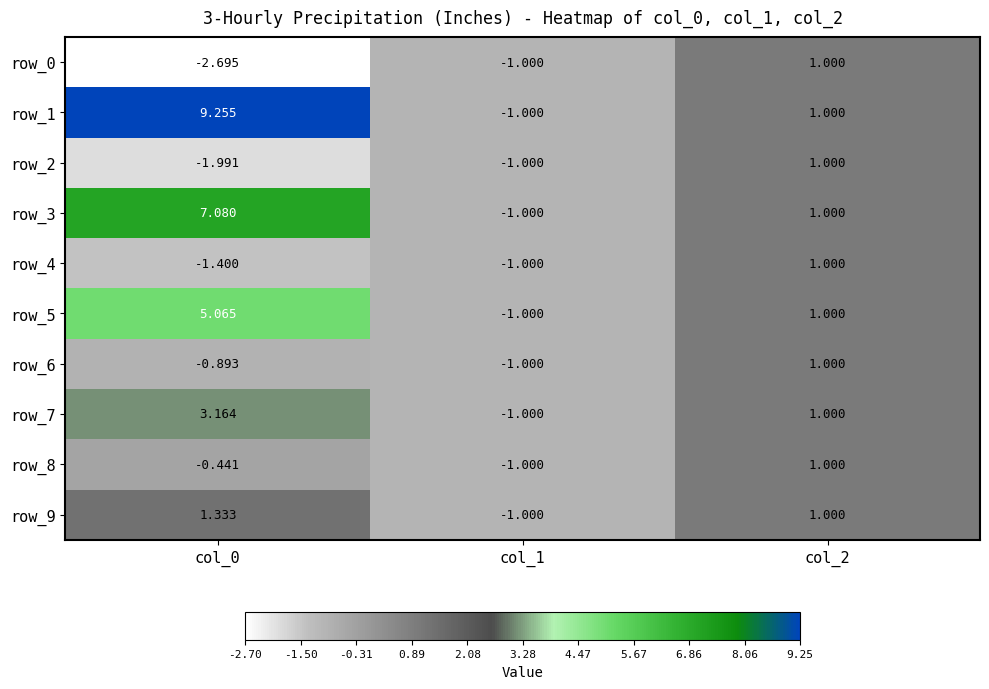

True or false: row_3 has a value of 1.9 at col_0.

False